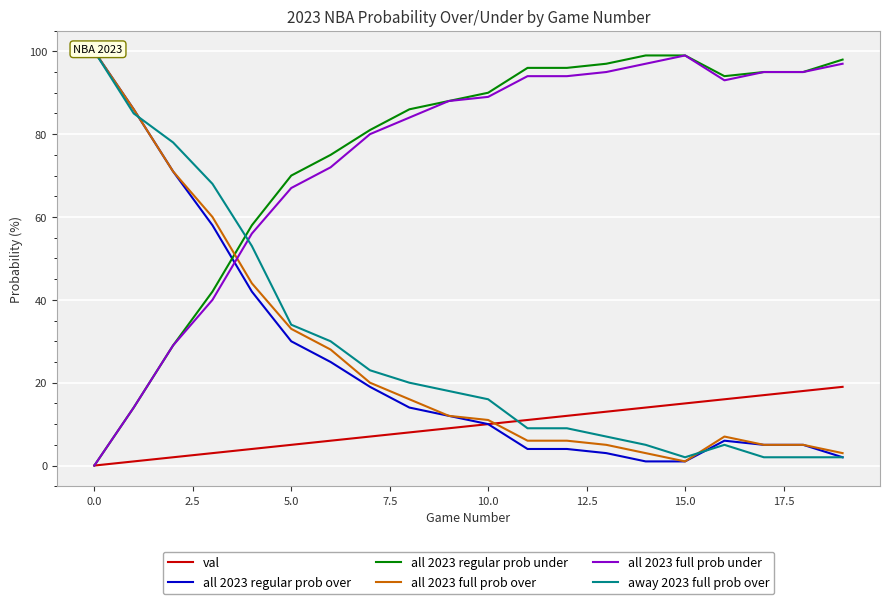

Is it true that all 2023 regular prob under equals 70 at 5.0?

True